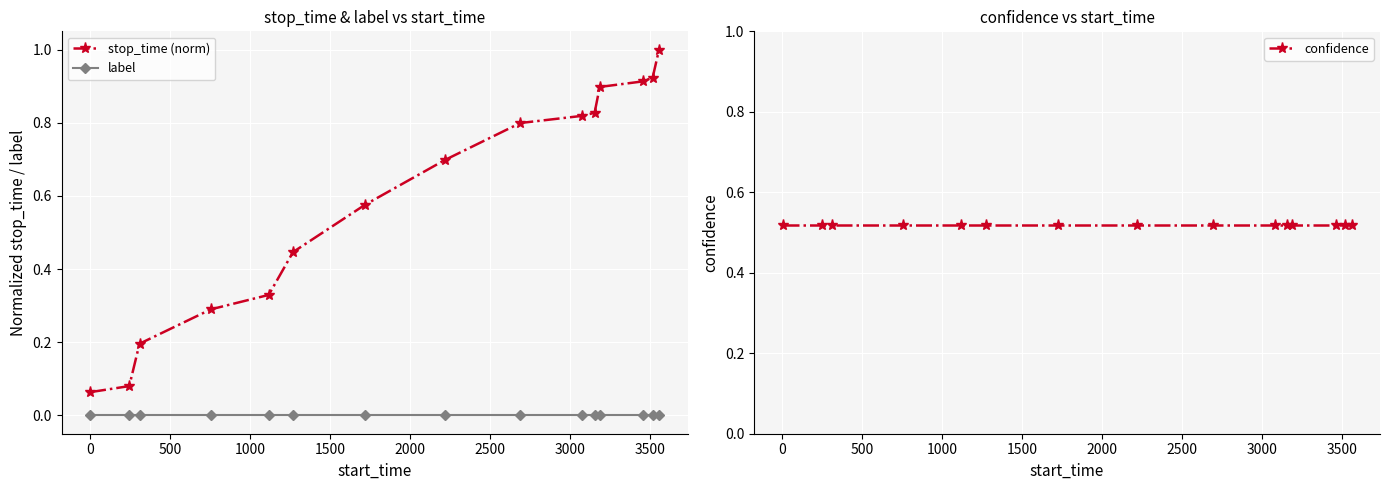

Which series has the widest spread of values?

stop_time (norm)